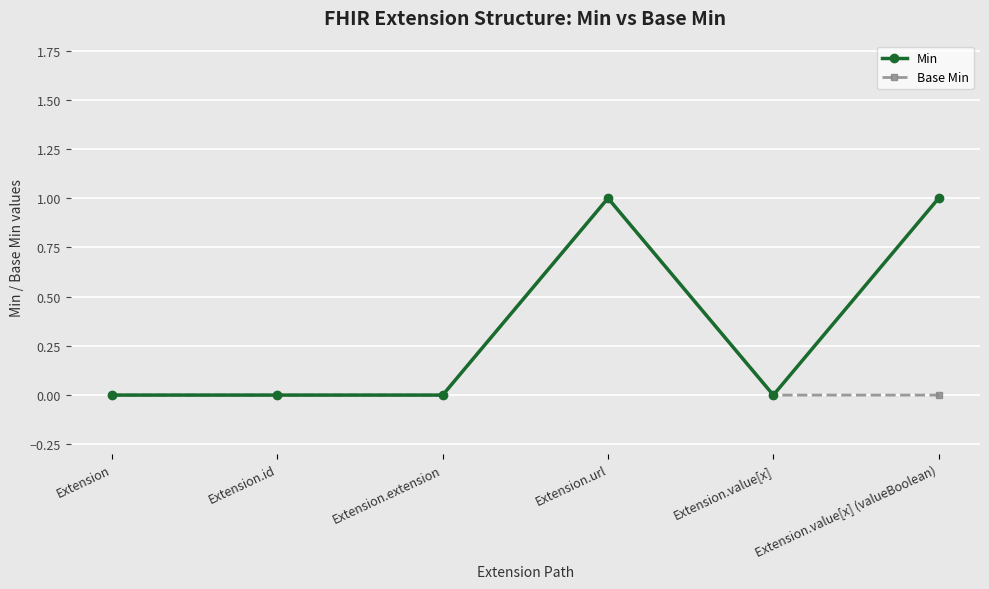

Is it true that Base Min equals 1 at Extension.url?

True